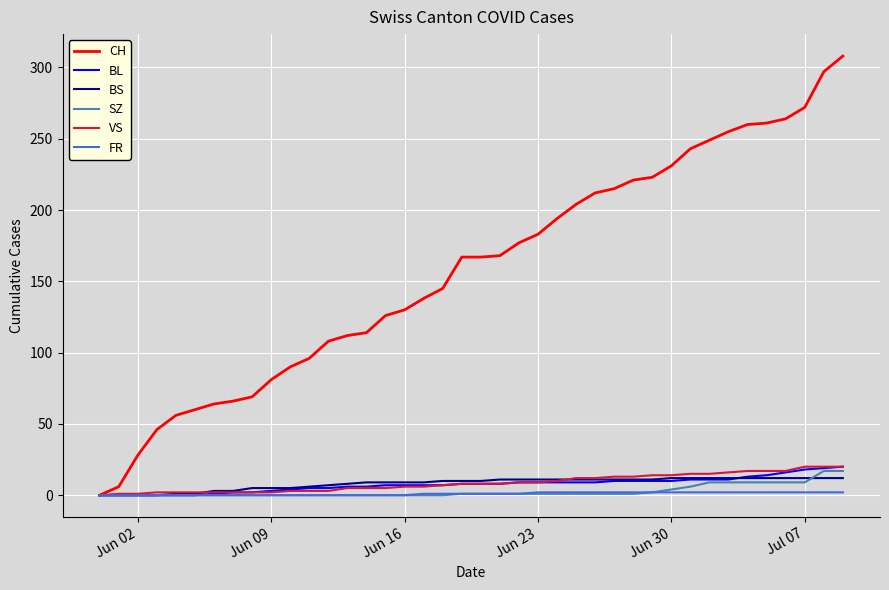

What is the greatest value displayed?

308